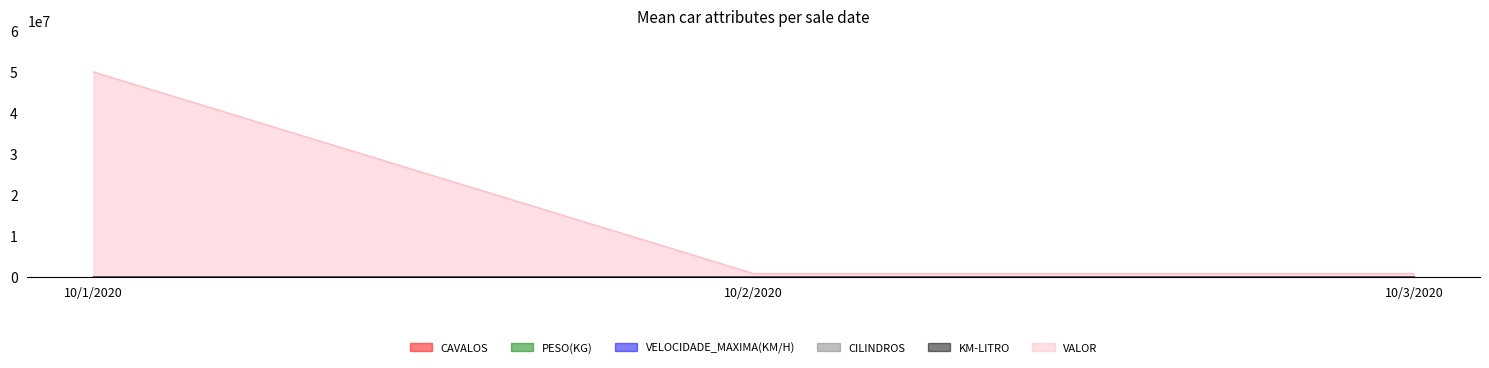

What is the greatest value displayed?

50000000